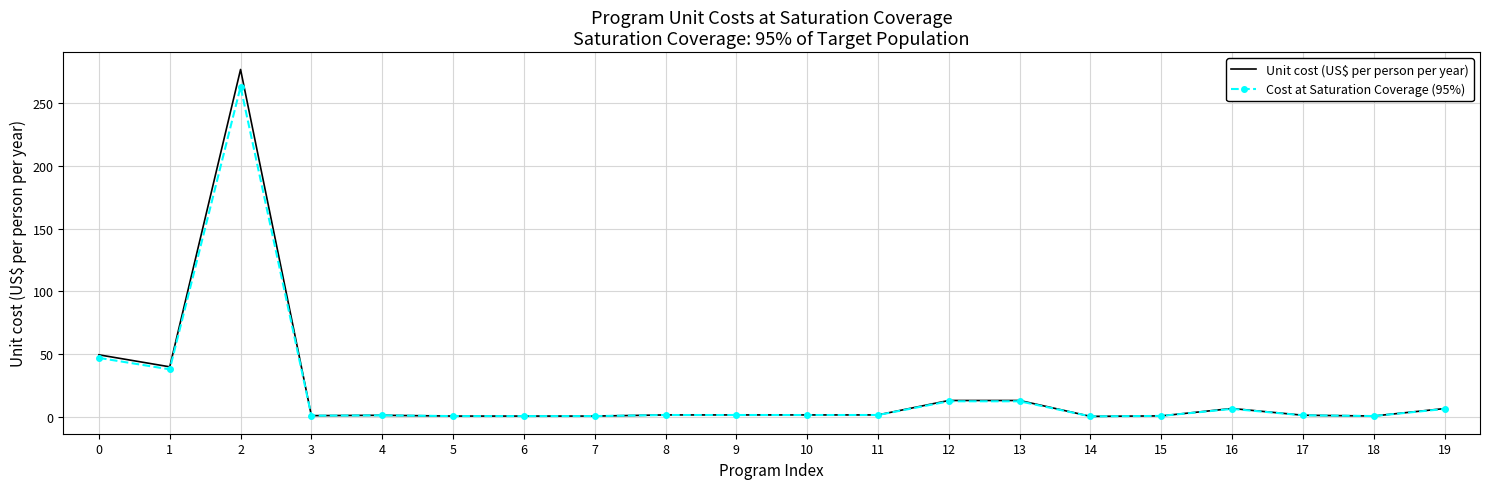

Is it true that Cost at Saturation Coverage (95%) equals 0.5 at 15?

True